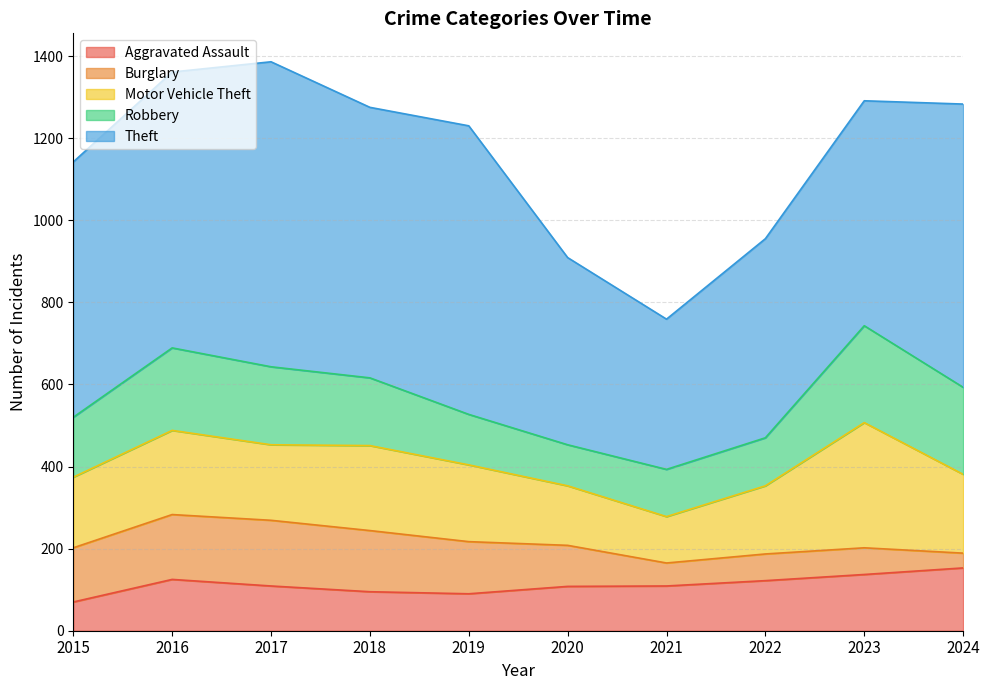

What value does the Robbery series have at 2016, to the nearest 50?

200